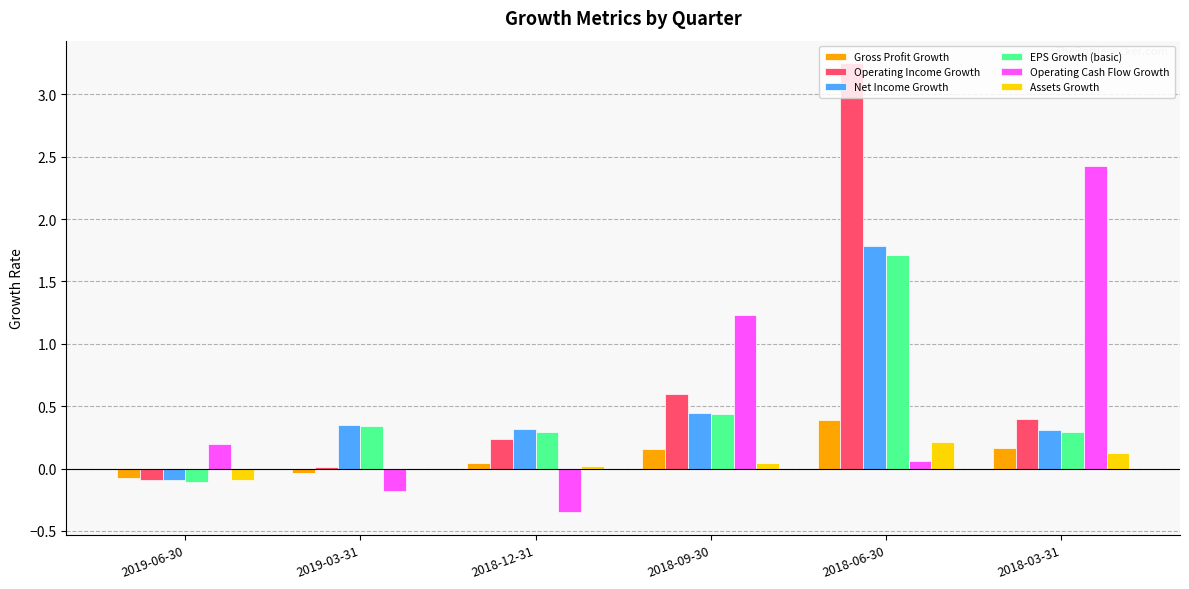

Which series has the largest range (max minus min)?

Operating Income Growth